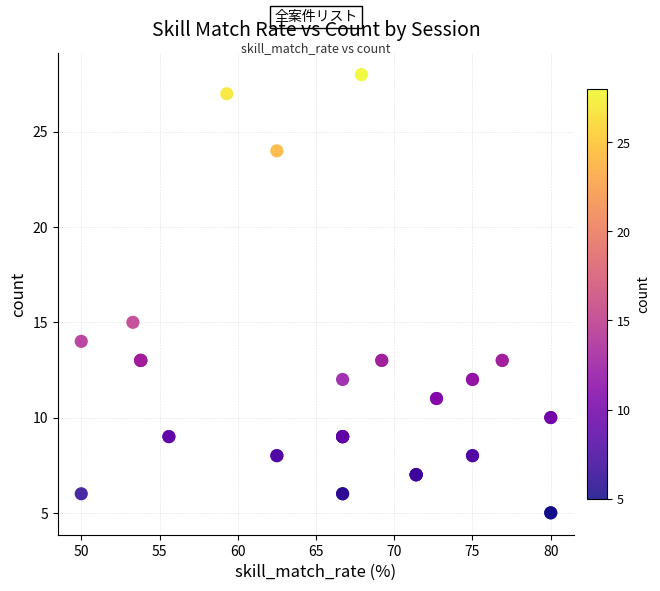

What Y value in the scatter plot is closest to 16?

15